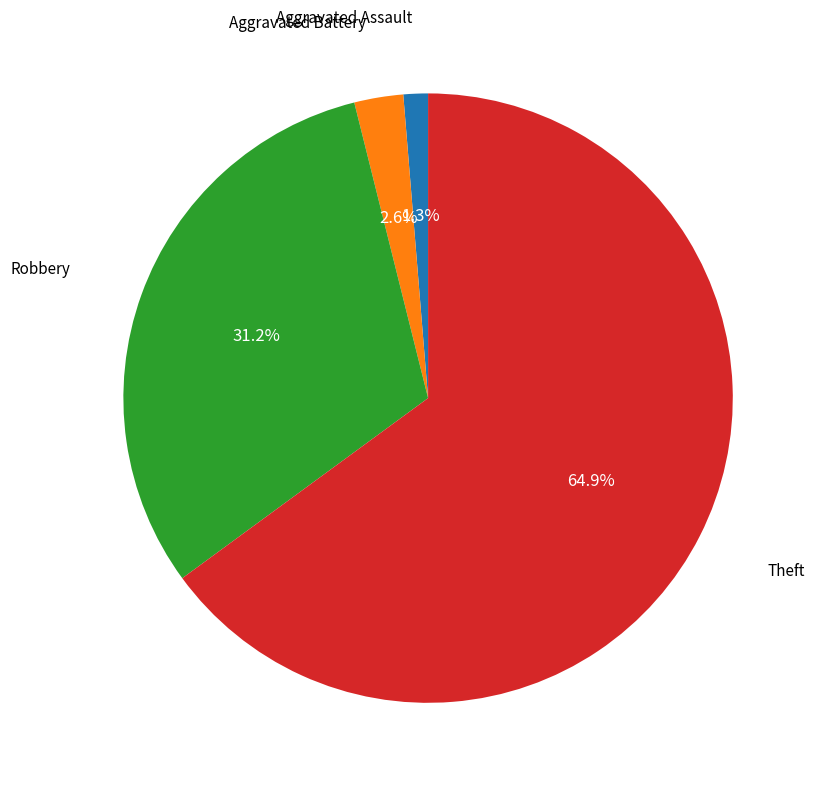

Rank the categories by value from highest to lowest.

Theft, Robbery, Aggravated Battery, Aggravated Assault